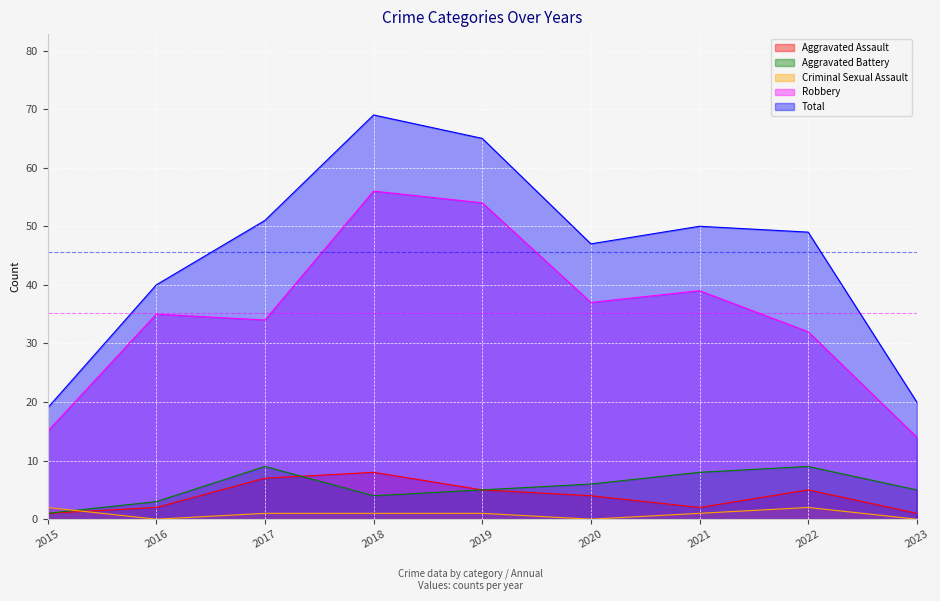

In Total, how many points are higher than both neighbors (excluding endpoints)?

2